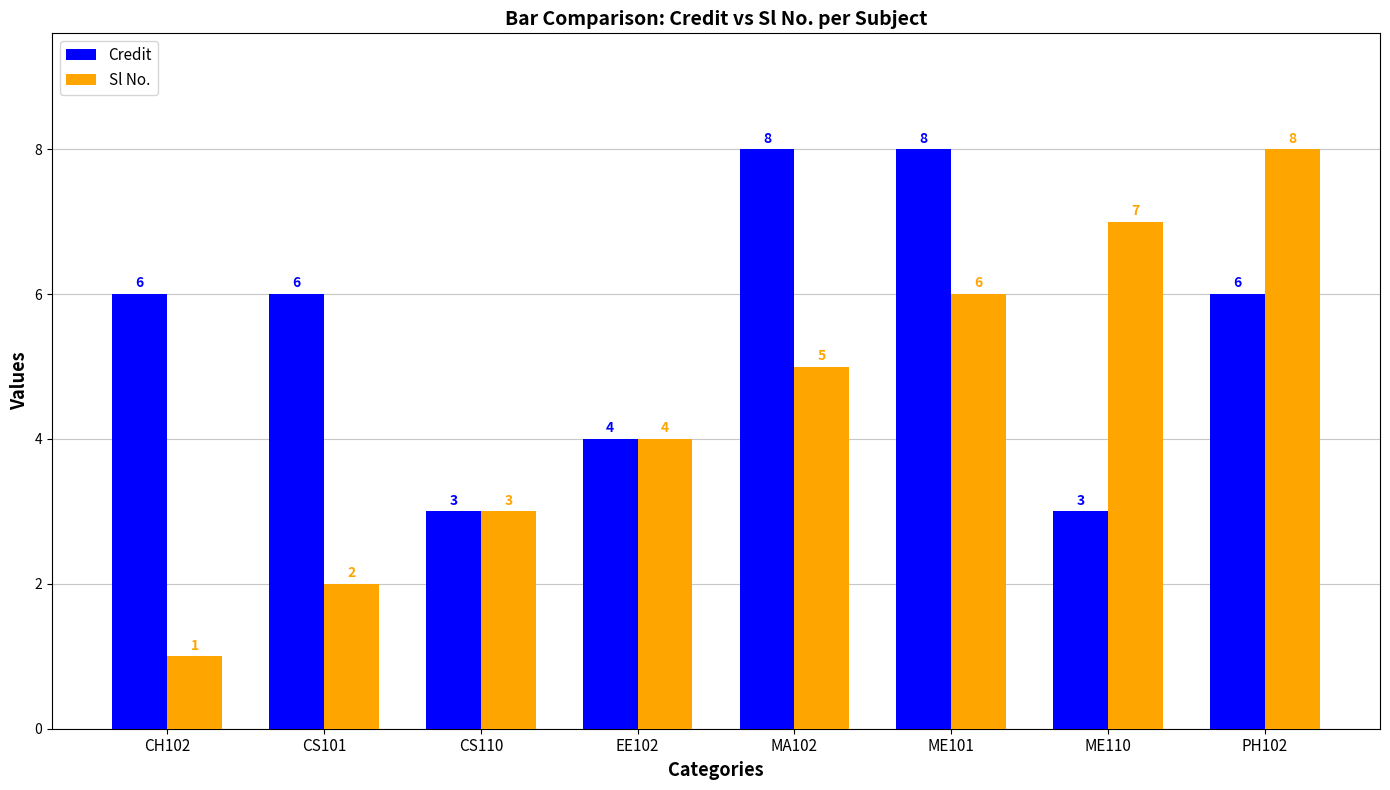

What is the sum of all Sl No. values?

36